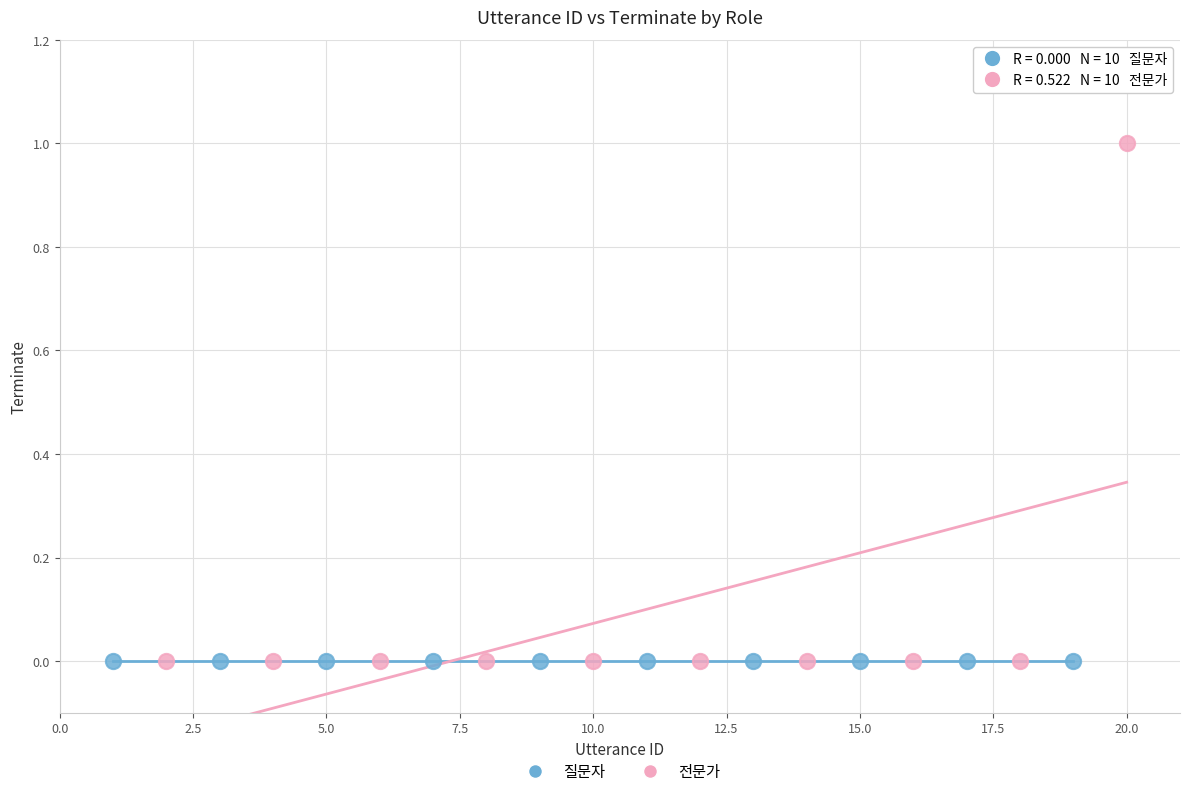

Which series reaches the maximum Y coordinate?

전문가